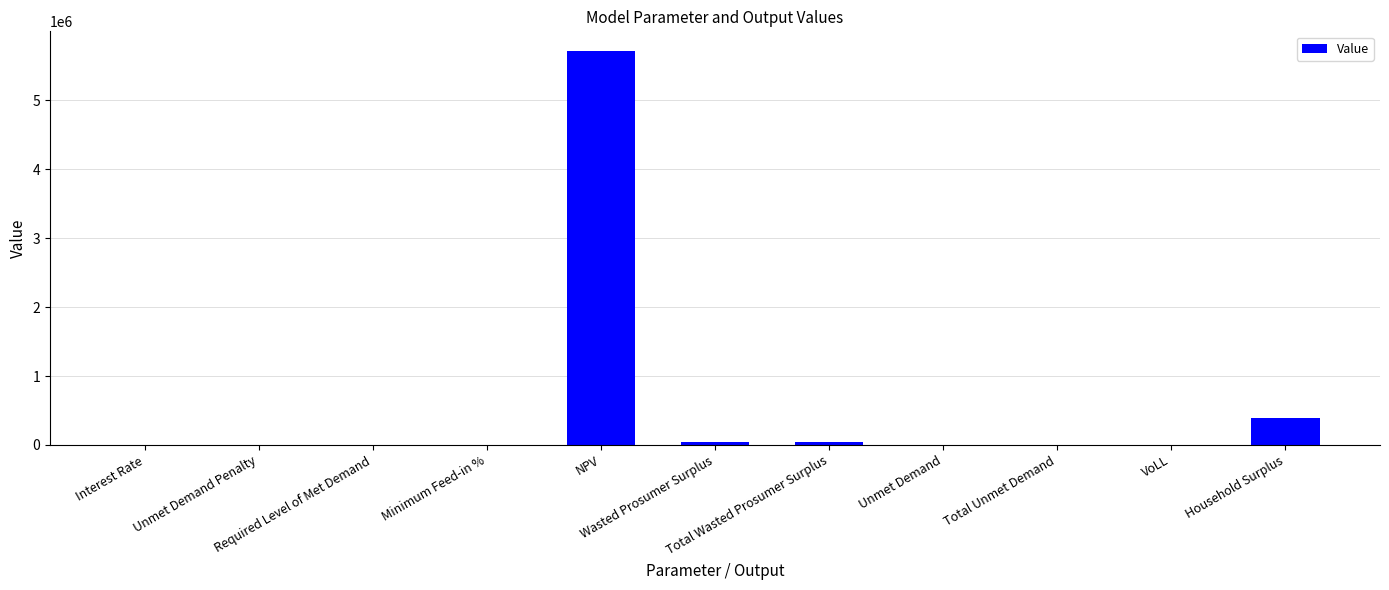

Is it true that the value at Required Level of Met Demand is 0.0?

True